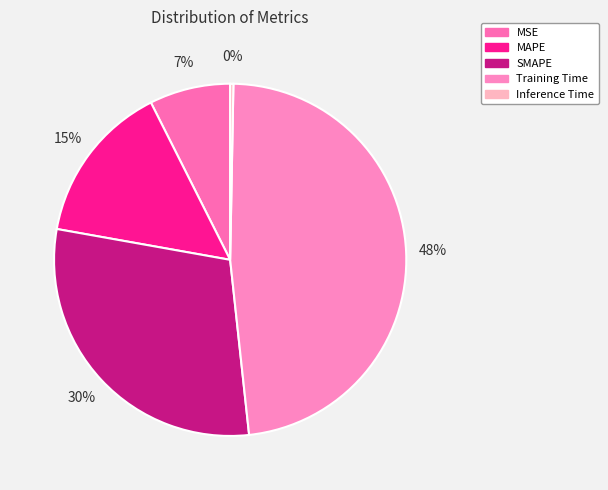

To the nearest percent, what is the combined percentage of SMAPE and Inference Time?

30%